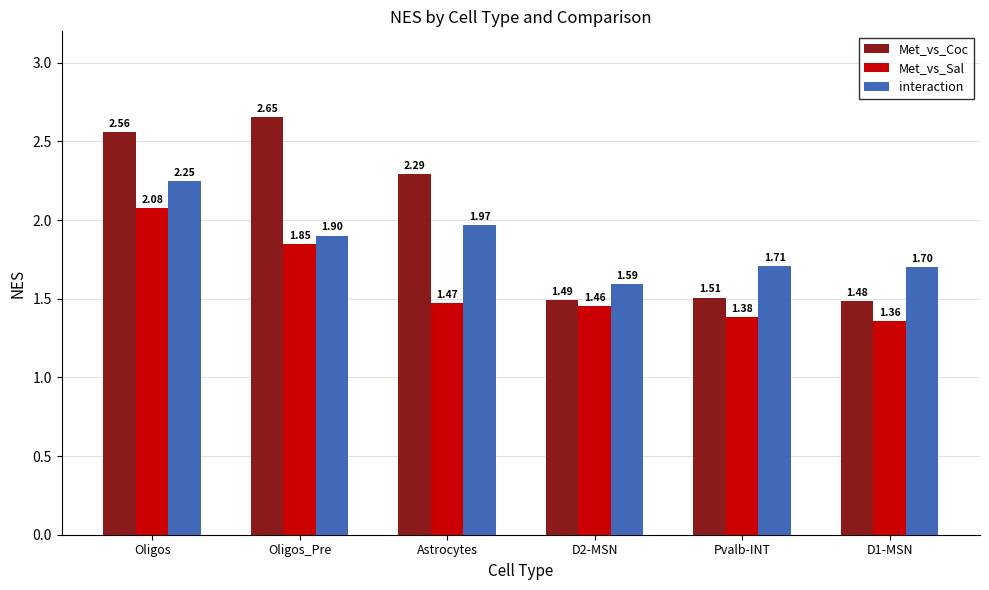

At how many categories does at least one series exceed 2?

3